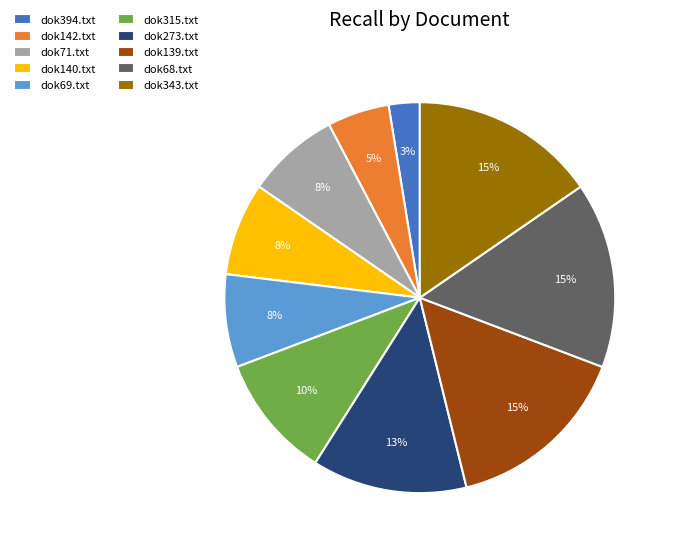

Is it true that dok394.txt is 3% of the pie?

True